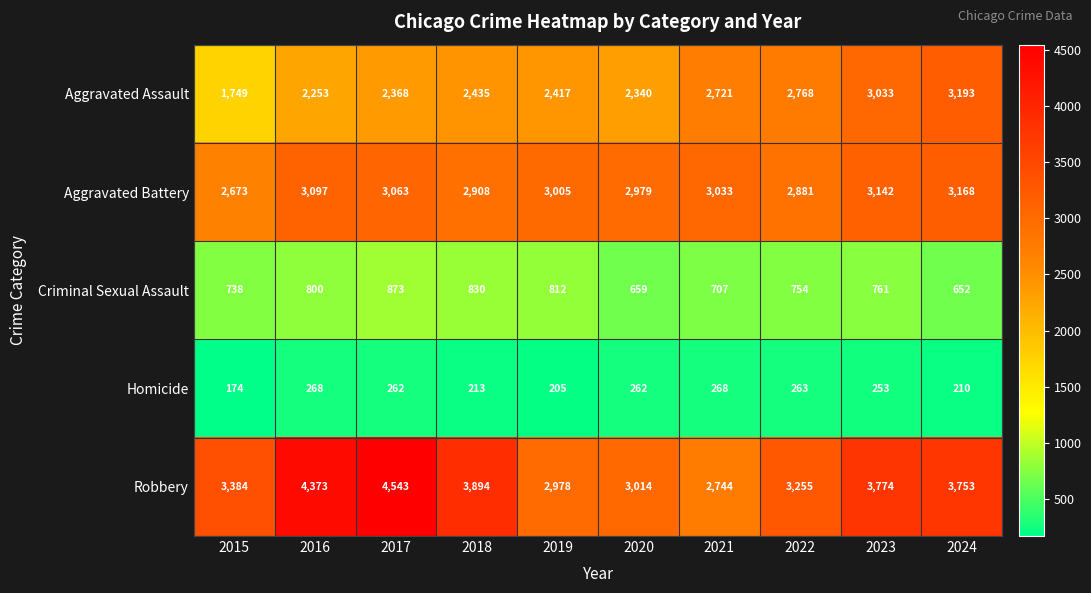

Which series changed the most between 2021 and 2022?

Robbery